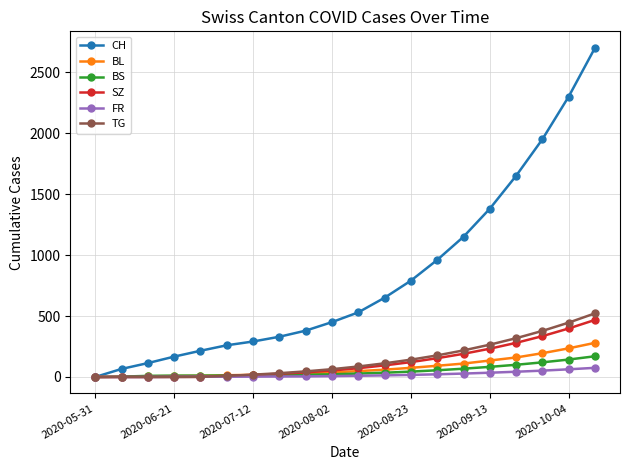

How many data points does each series have?

20